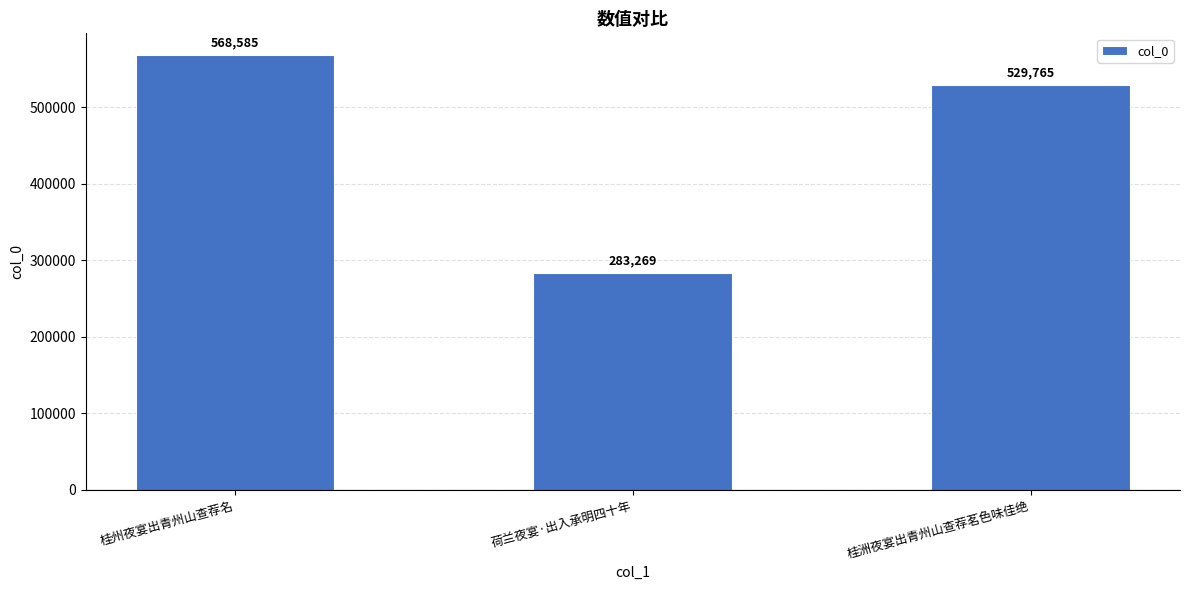

The chart shows a value of 928609 at 桂洲夜宴出青州山查荐茗色味佳绝. True or false?

False